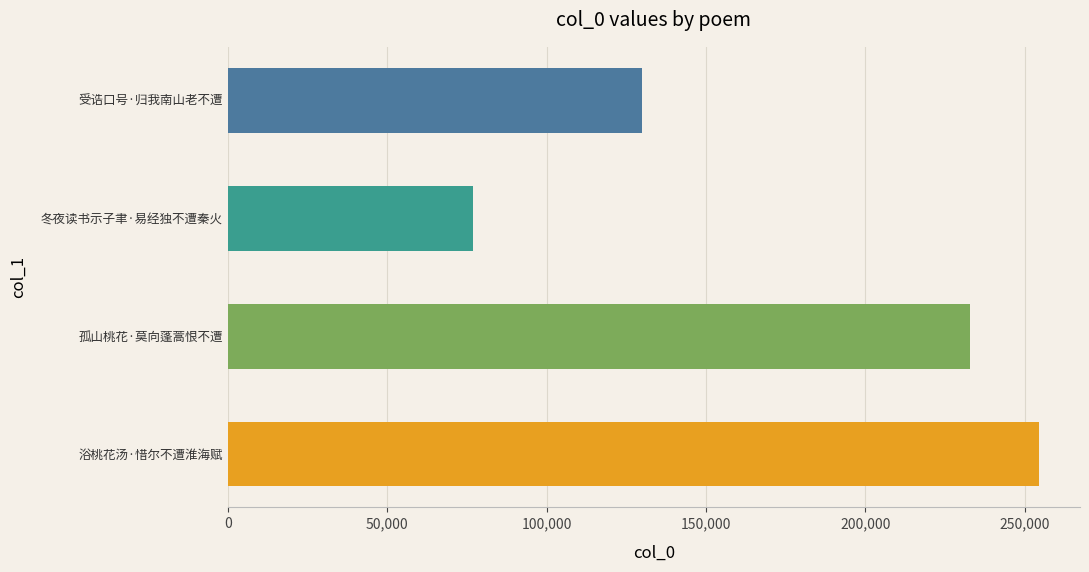

Between 孤山桃花·莫向蓬蒿恨不遭 and 浴桃花汤·惜尔不遭淮海赋, which is larger?

浴桃花汤·惜尔不遭淮海赋